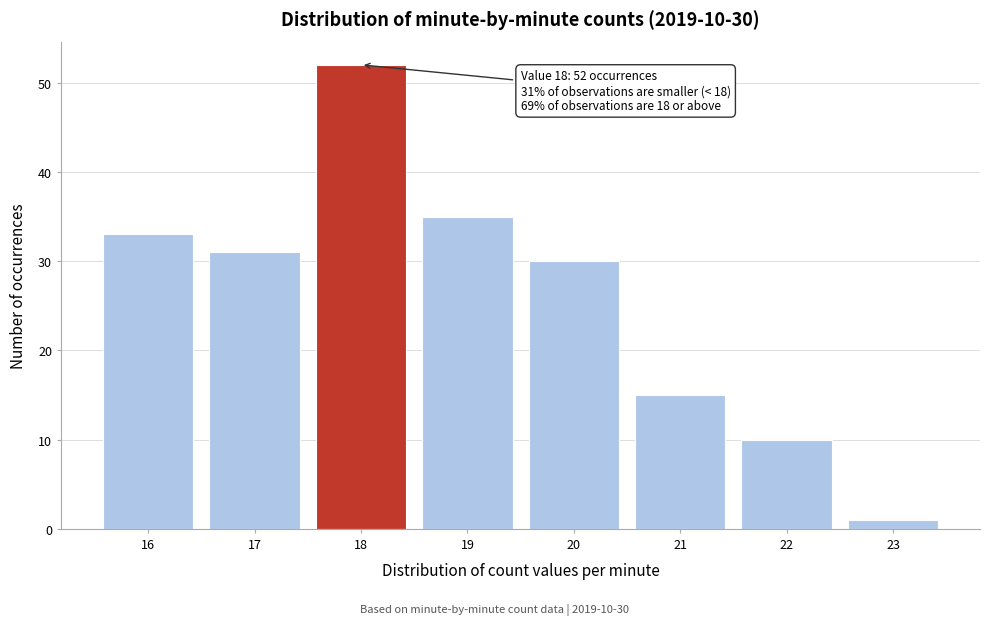

Reading left to right, extract all data points from this chart.

33	31	52	35	30	15	10	1